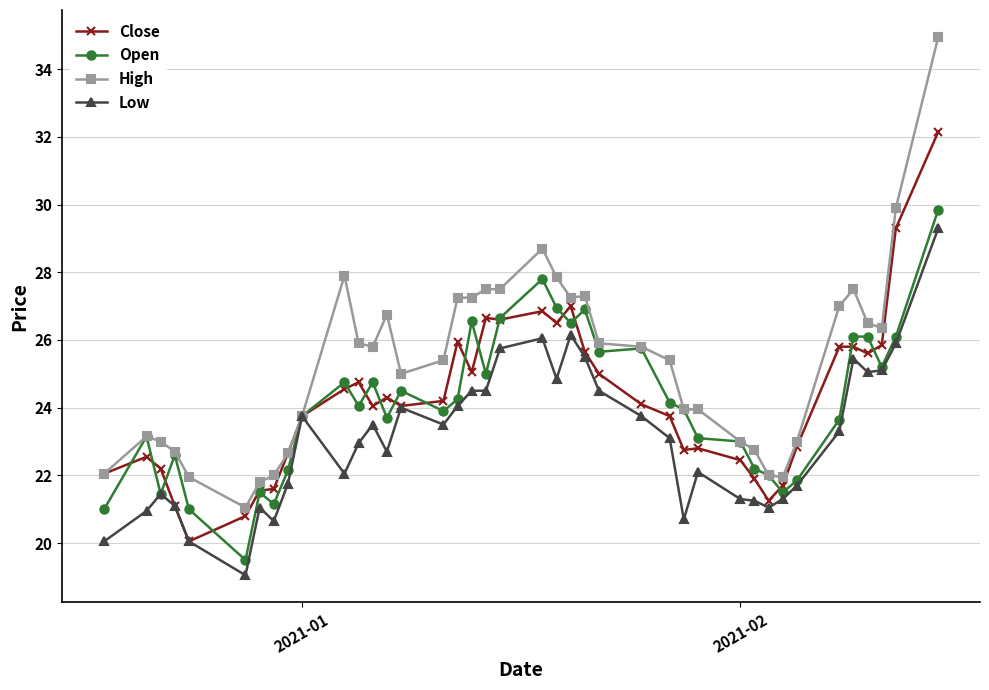

How many series are shown in this chart?

4